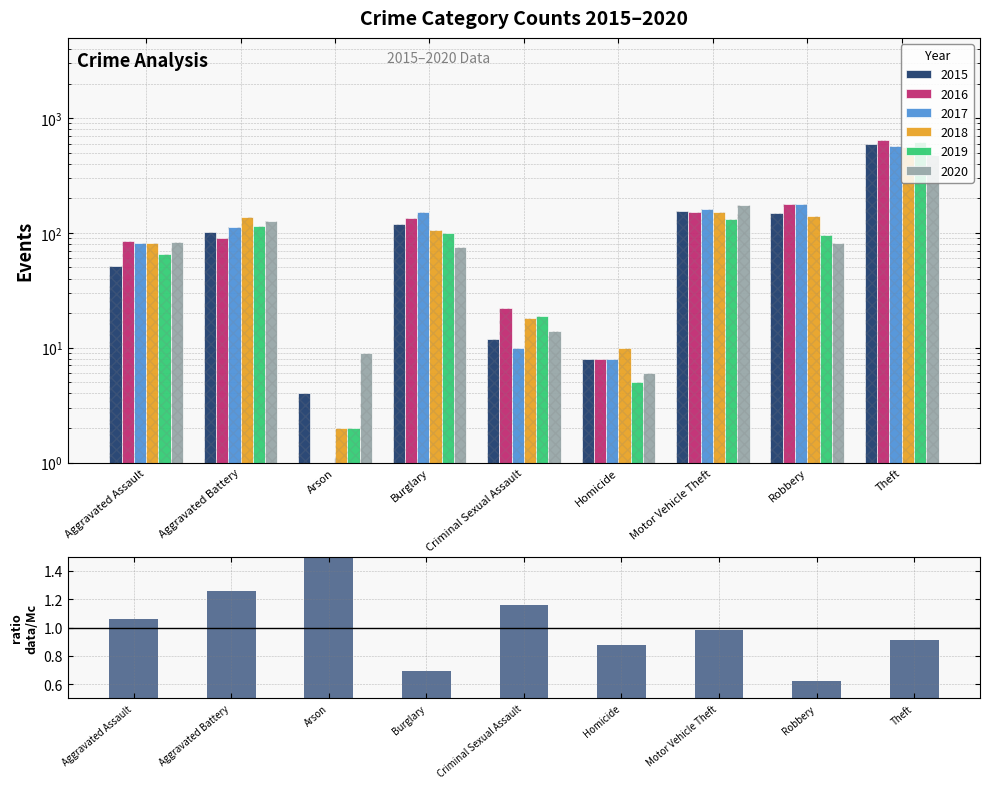

Reading left to right, extract all data points from this chart.

1.1	1.3	2.2	0.7	1.2	0.9	1.0	0.6	0.9